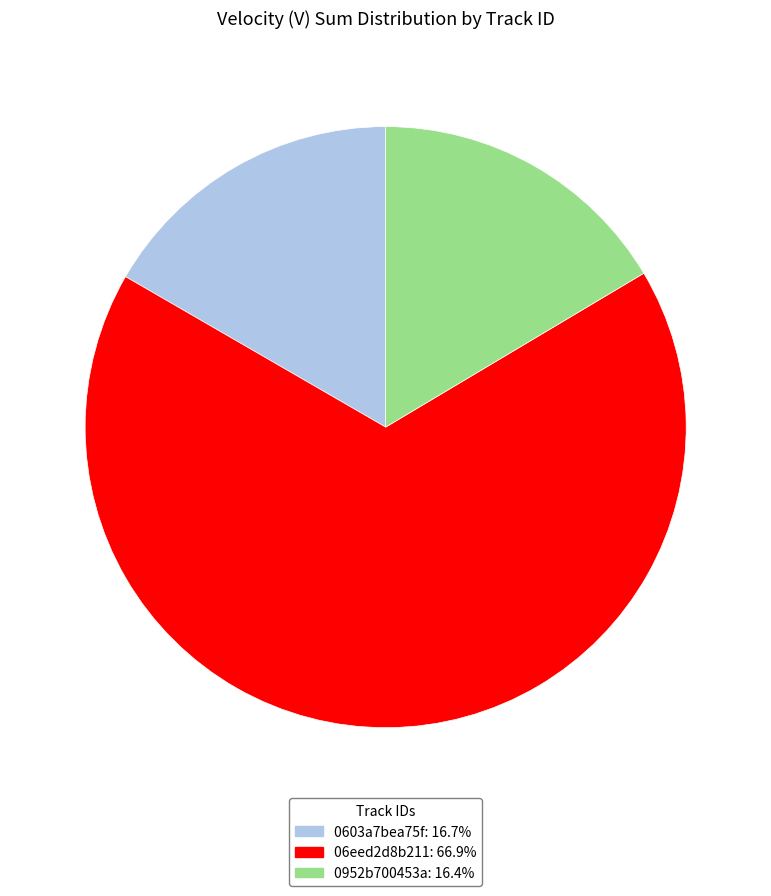

How many segments does this pie chart have?

3